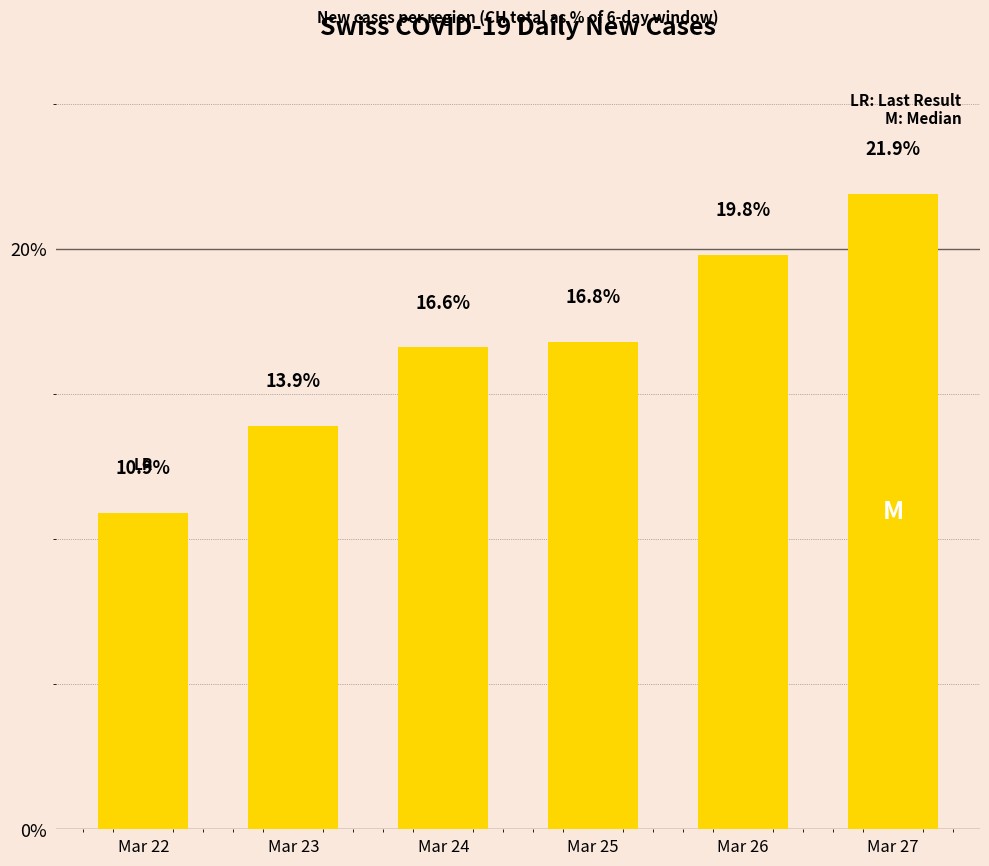

Reading left to right, list all the values displayed in this chart.

10.9	13.9	16.6	16.8	19.8	21.9